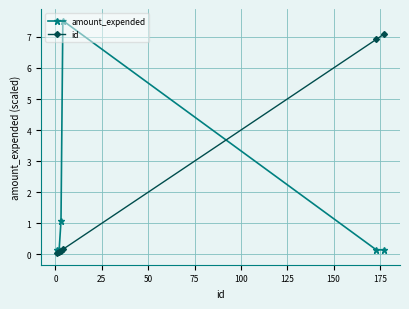

Rank the series by their maximum value, from lowest to highest.

id, amount_expended